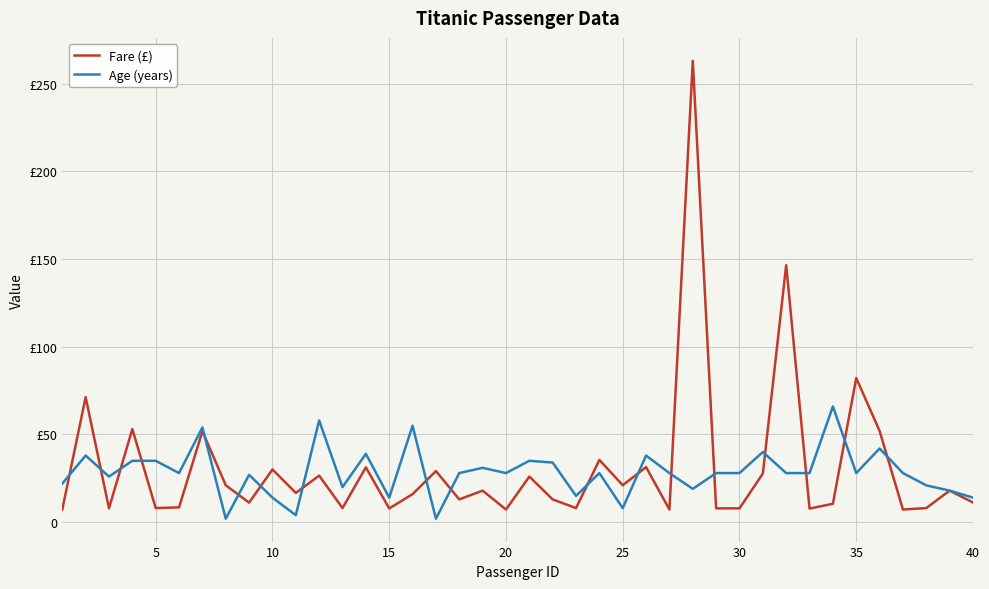

Which series has the largest total across all categories?

Fare (£)